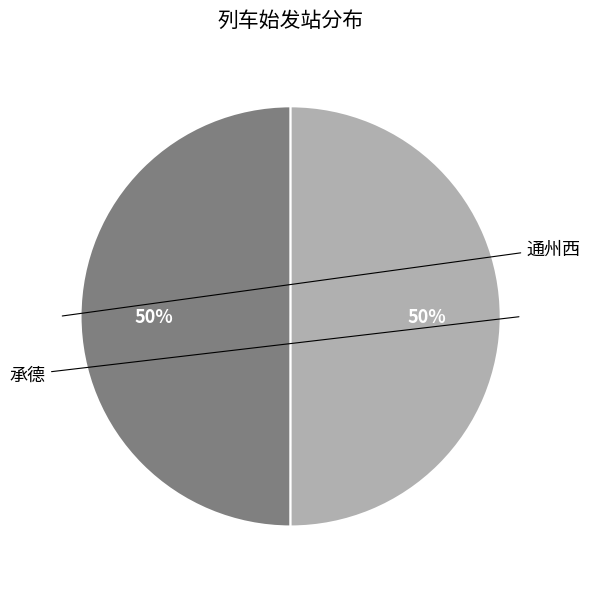

To the nearest percent, what is the average slice percentage?

50%